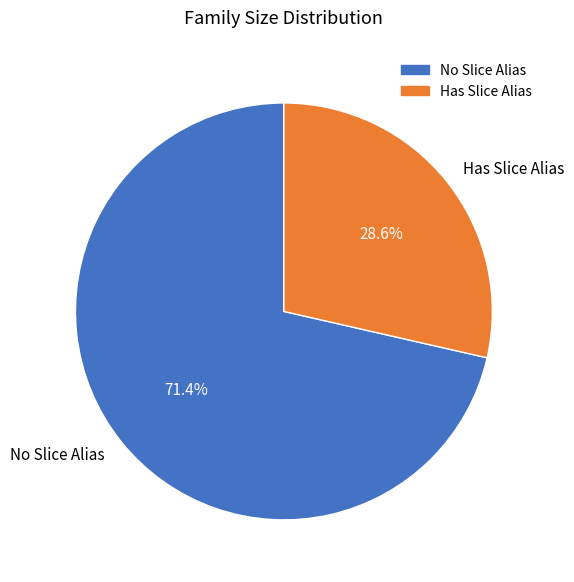

Which slice is the largest?

No Slice Alias